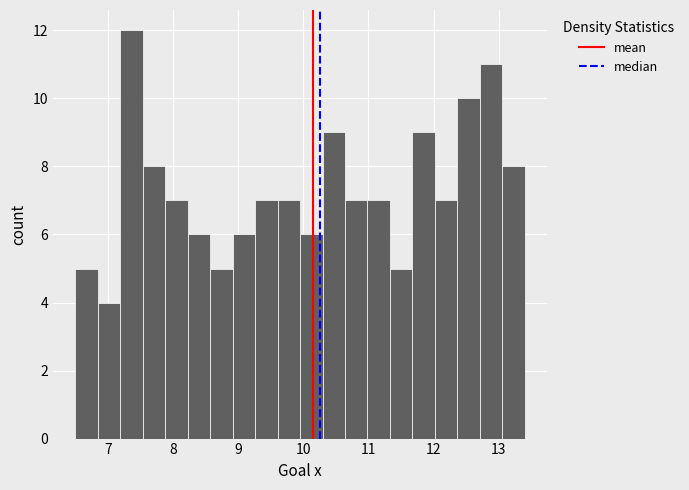

Around what value on the x-axis is the tallest bar? Give the approximate position of its centre, as read against the axis.

7.4